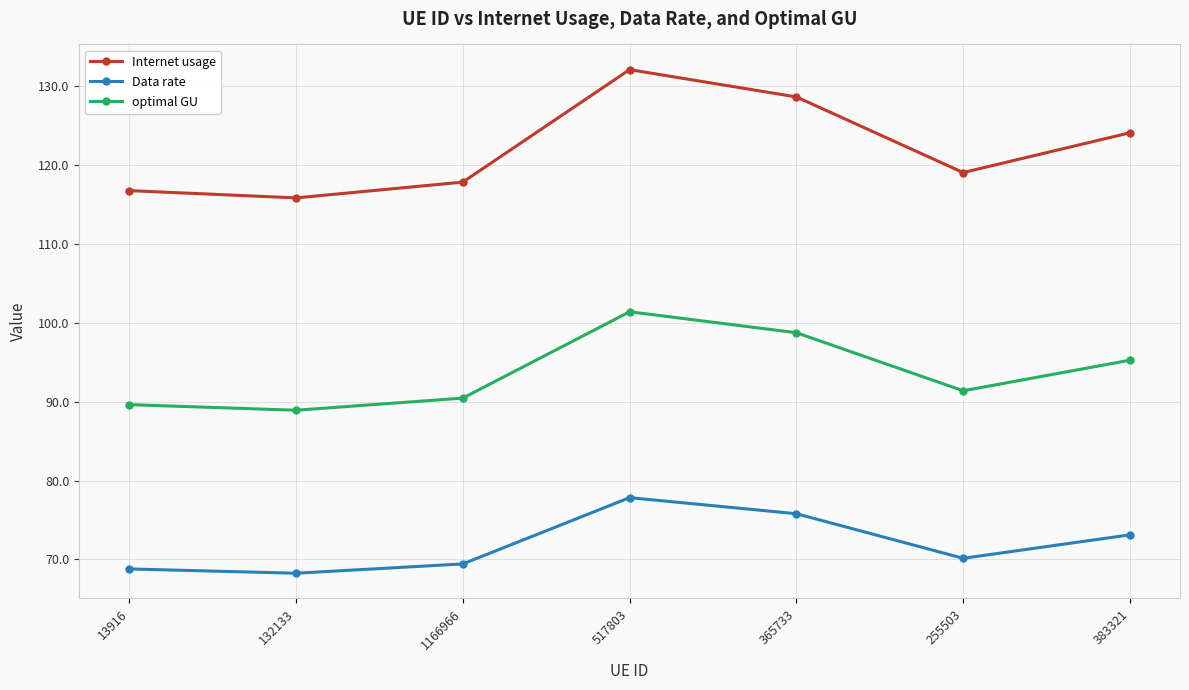

Rank the series at 132133 from highest to lowest value.

Internet usage, optimal GU, Data rate